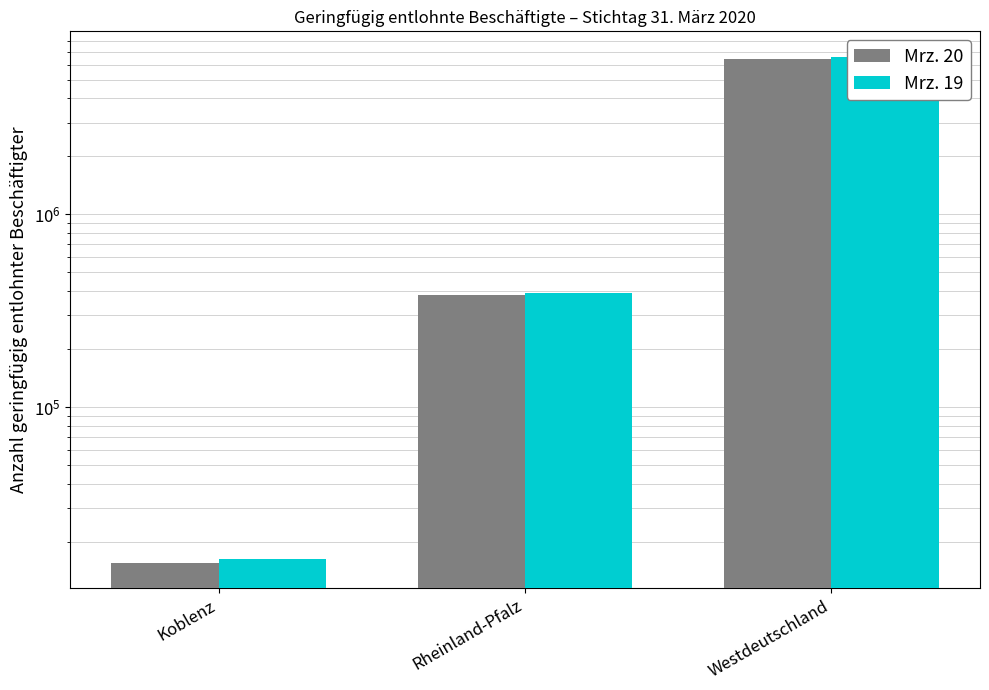

What is the approximate value of Mrz. 19 at Koblenz?

16341